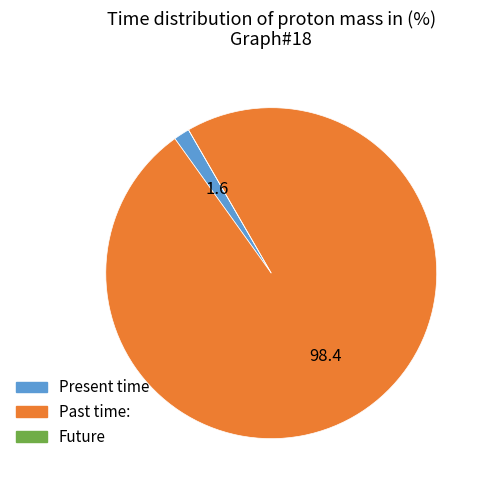

Does any single category account for the majority?

Yes